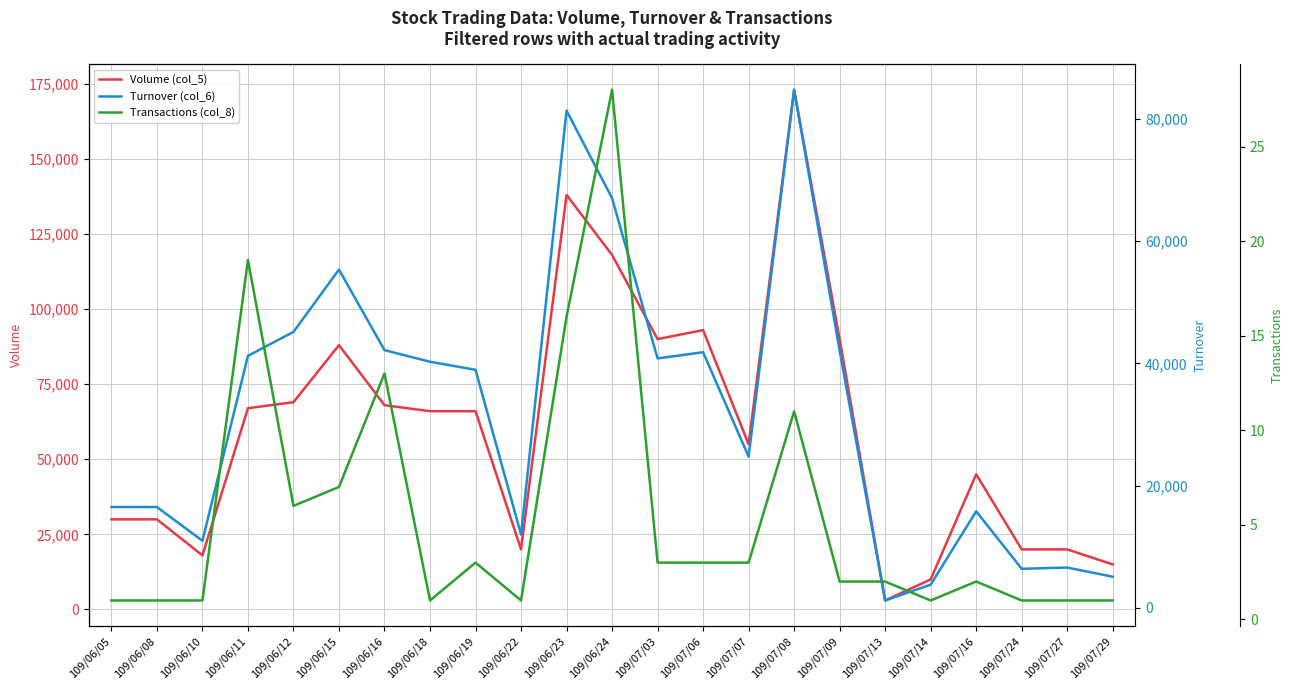

Rank the series by their average value, from lowest to highest.

Transactions (col_8), Turnover (col_6), Volume (col_5)